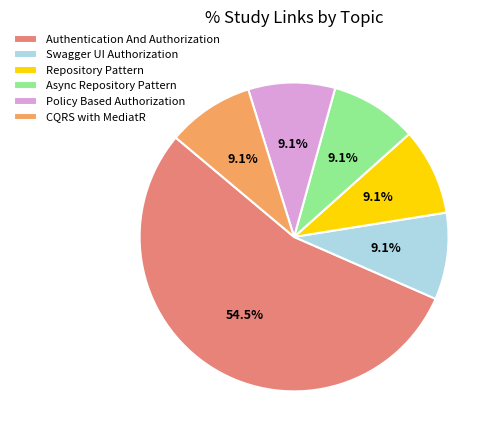

Which has a higher value, Authentication And Authorization or Policy Based Authorization?

Authentication And Authorization